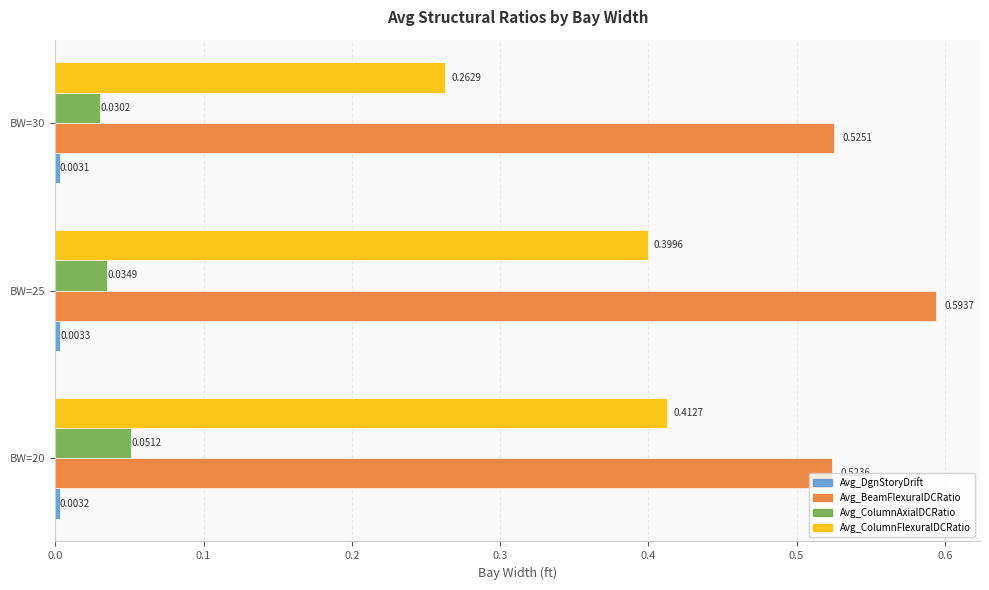

How many Avg_BeamFlexuralDCRatio values are between 0 and 1?

3